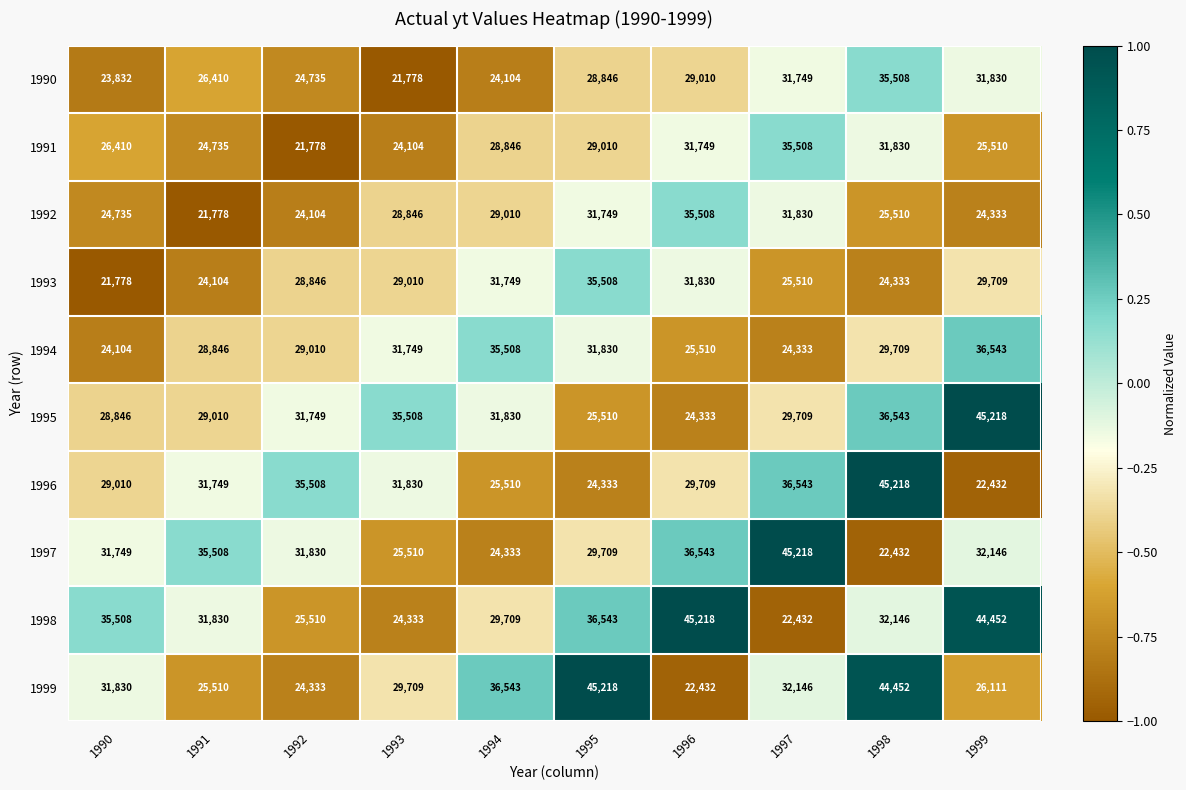

Between 1992 and 1993, which series saw the biggest shift?

1997